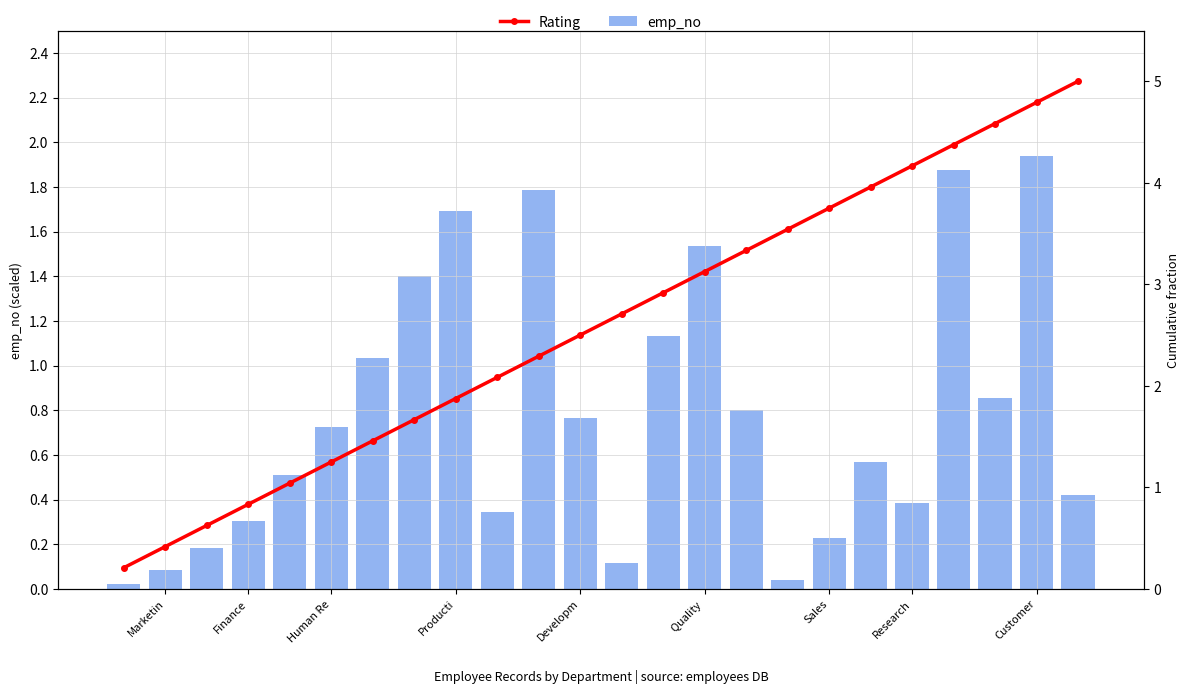

Which series has the largest total across all categories?

Rating